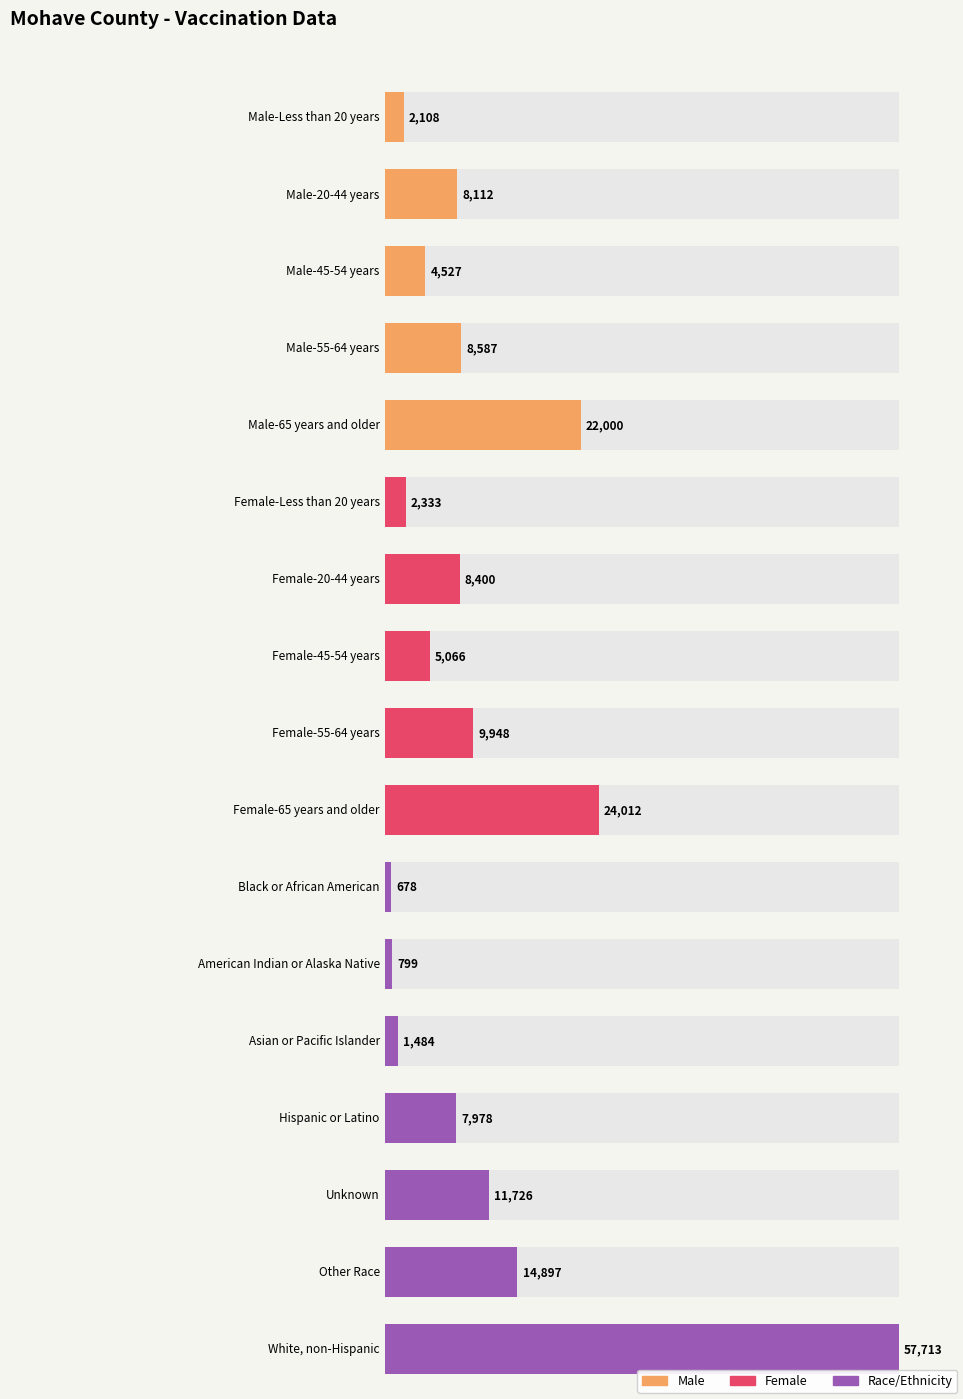

What is the change in value from Female-20-44 years to Other Race?

+6497